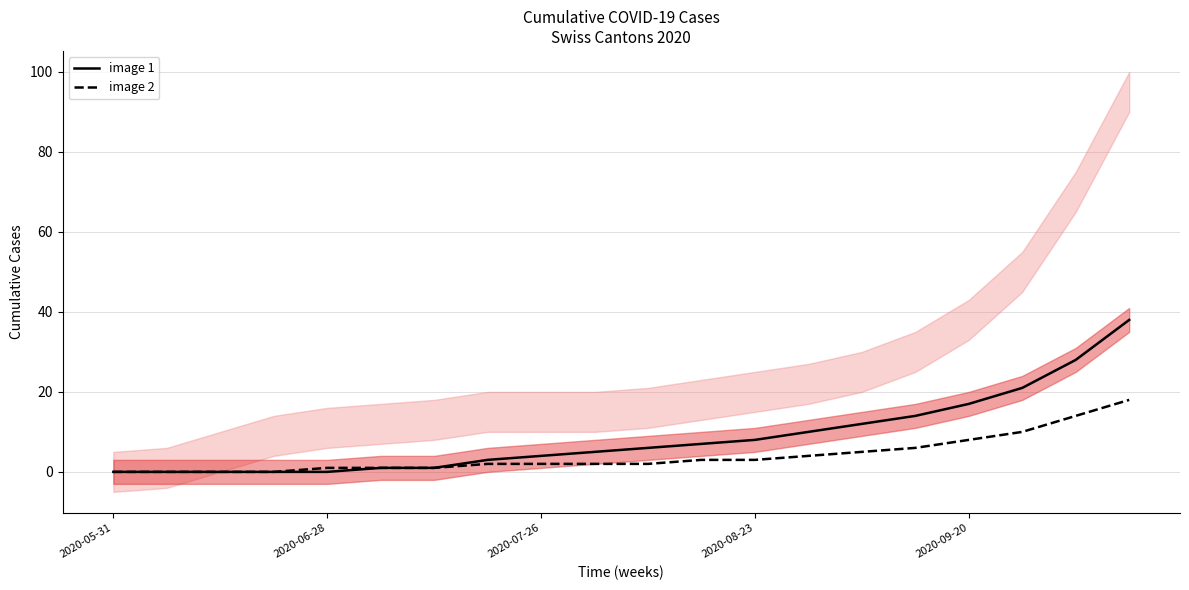

Where does the image 1 series first go above 6?

11